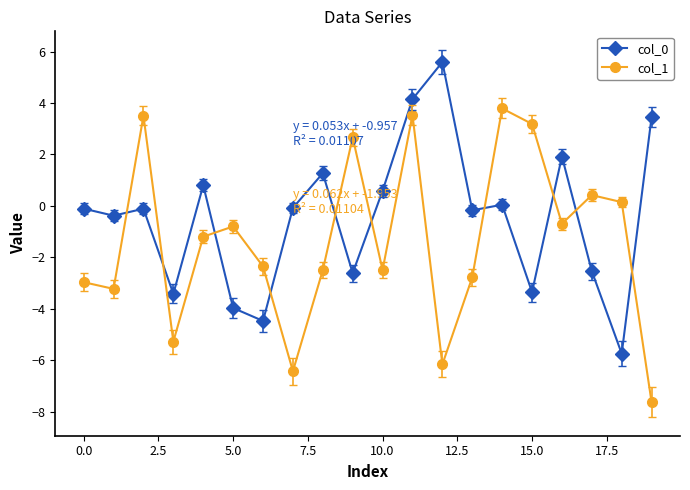

What is the difference between the second highest and second lowest values in the col_0 series?

8.6